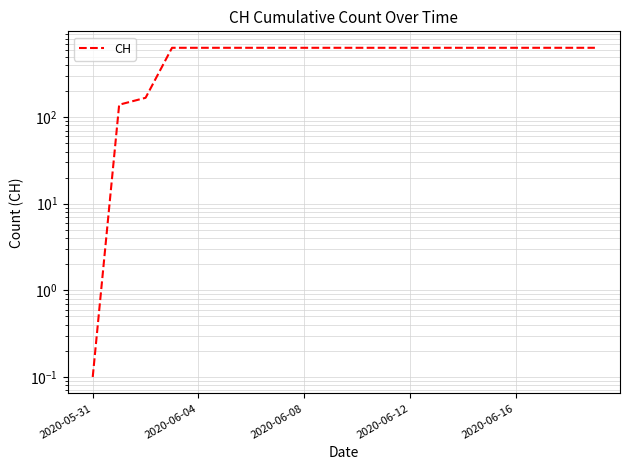

What position from the right is 19?

1